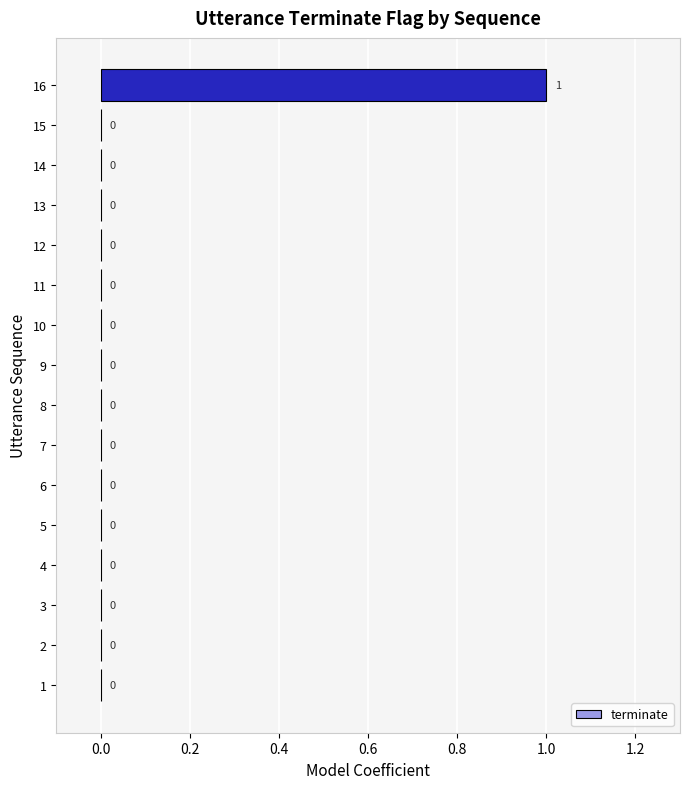

The chart shows a value of 0 at 2. True or false?

True